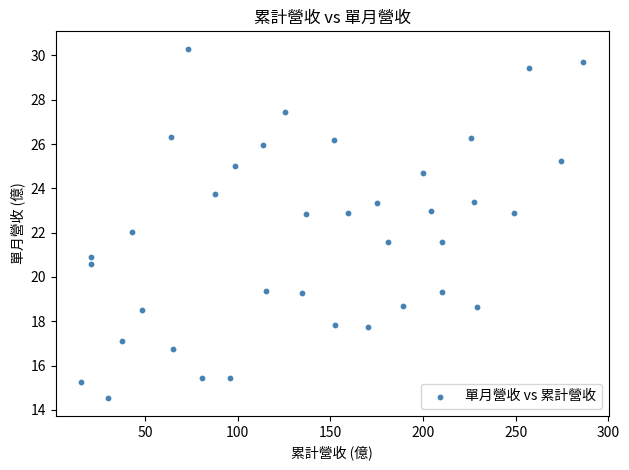

What is the range of Y values (max minus min)?

15.8